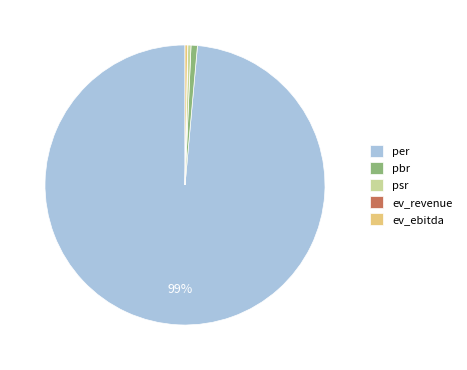

Is the sum of psr and per greater than half?

Yes